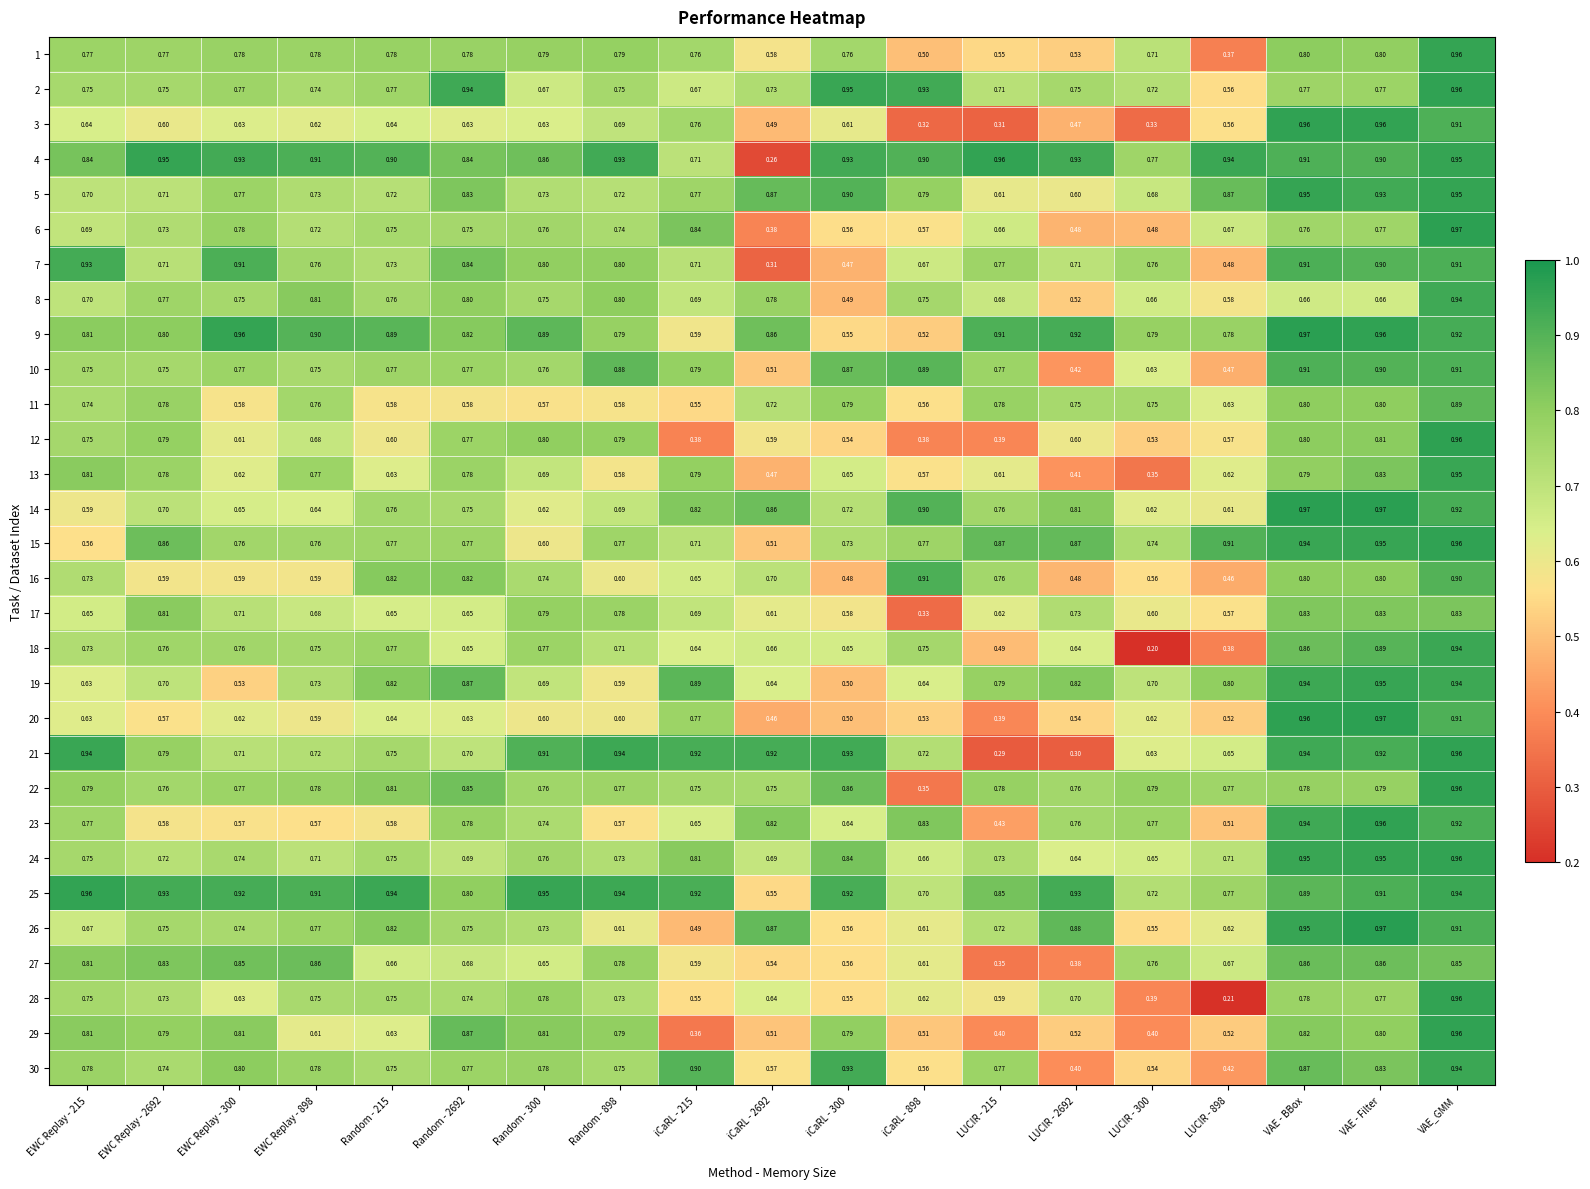

Is the value of 2 at LUCIR - 300 greater than the value of 14 at EWC Replay - 215?

Yes